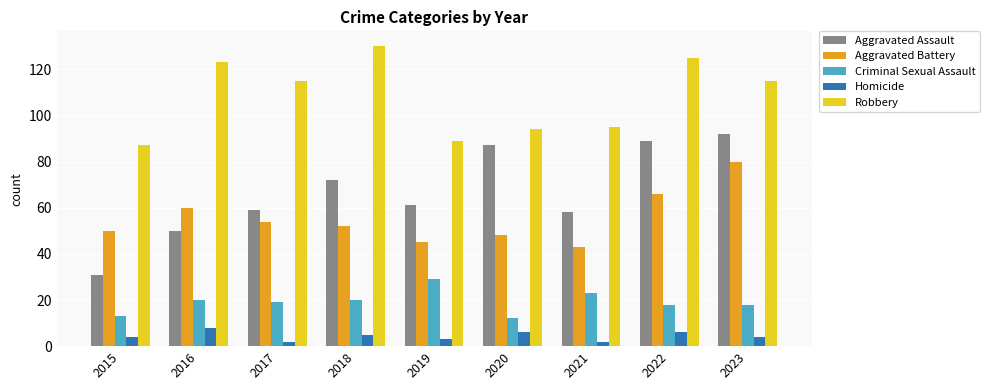

How many groups of bars are there?

9